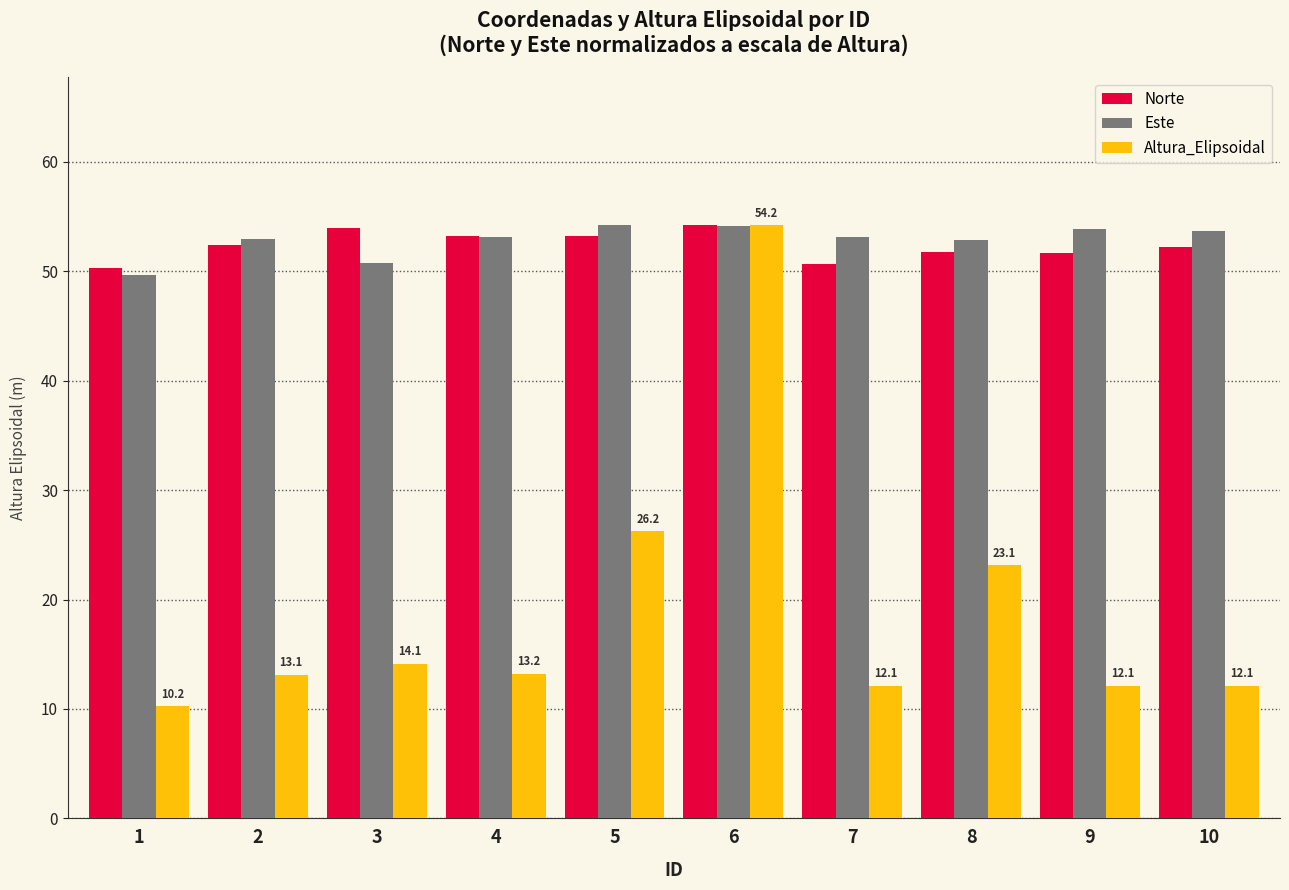

The value of Norte at 4 is 53.2. True or false?

True